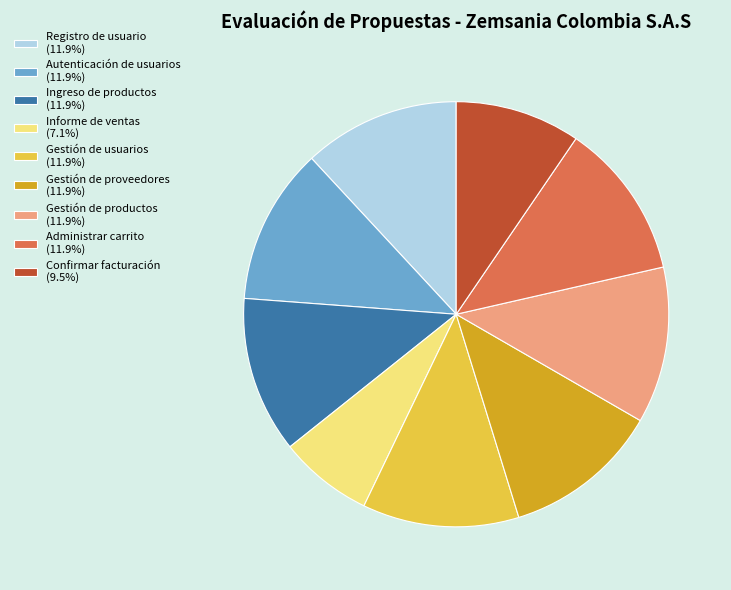

Is there any slice that represents more than half of the pie?

No